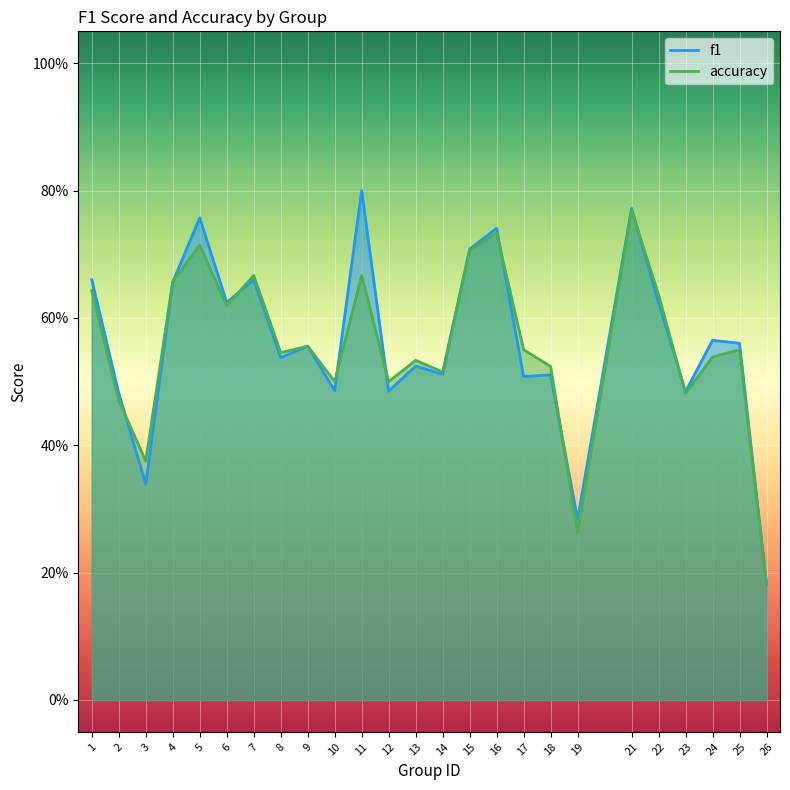

Between which two adjacent categories do f1 and accuracy first intersect?

2 and 3